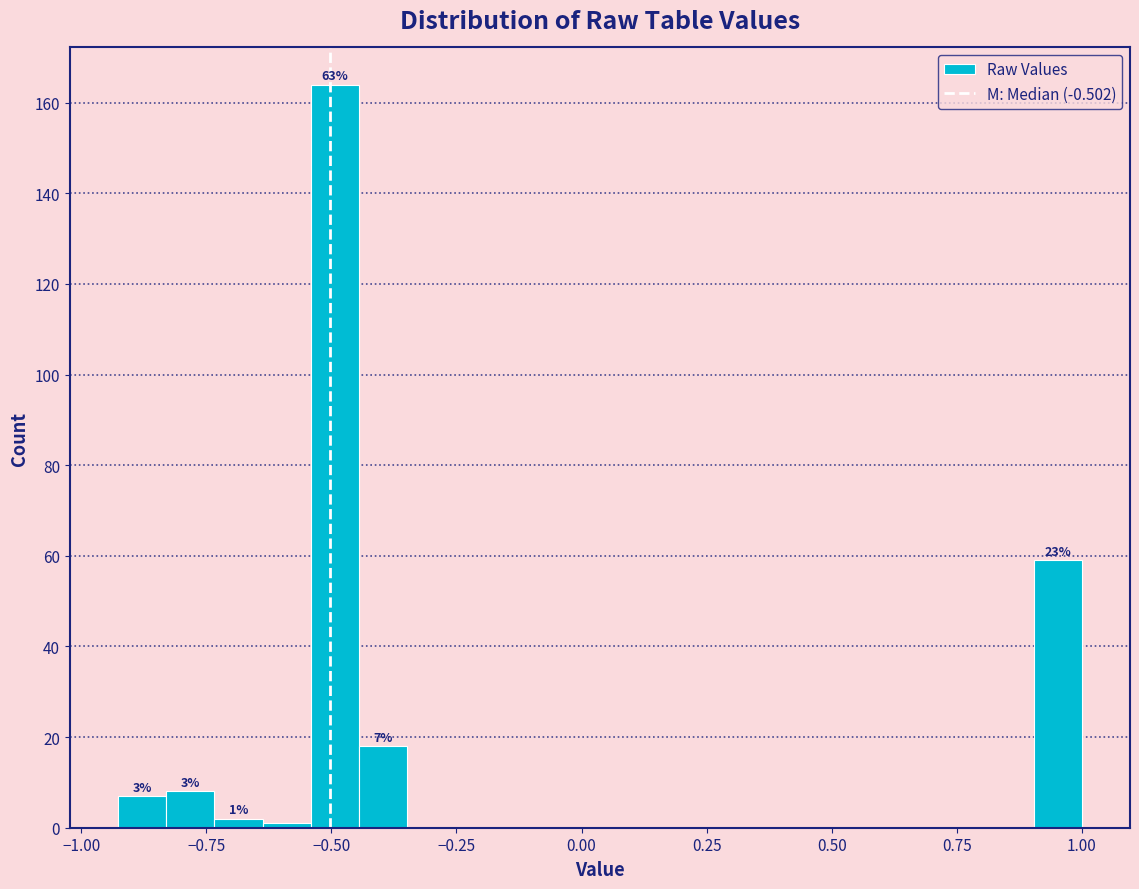

Around what value on the x-axis is the tallest bar? Give the approximate position of its centre, as read against the axis.

-0.50